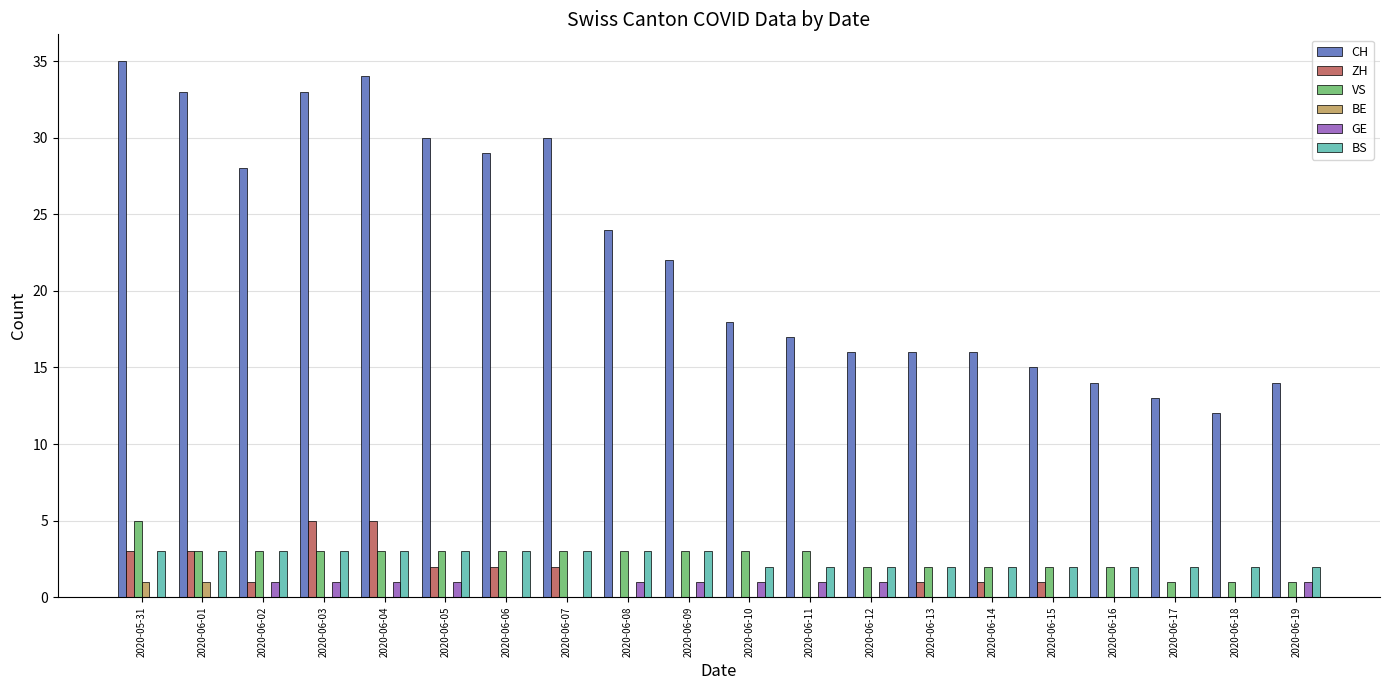

The value of CH at 2020-06-09 is 22. True or false?

True